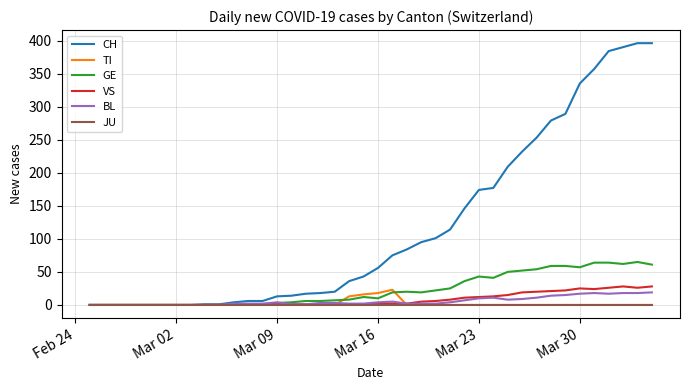

What is the sum of all CH values?

4721